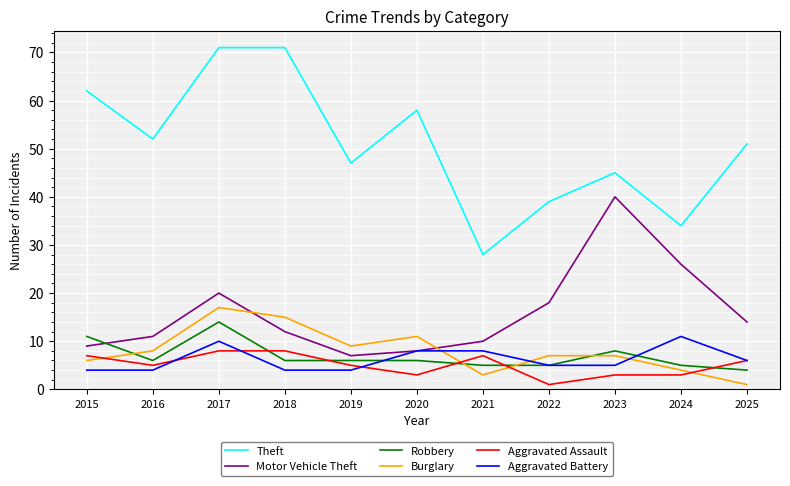

Which series has the widest spread of values?

Theft